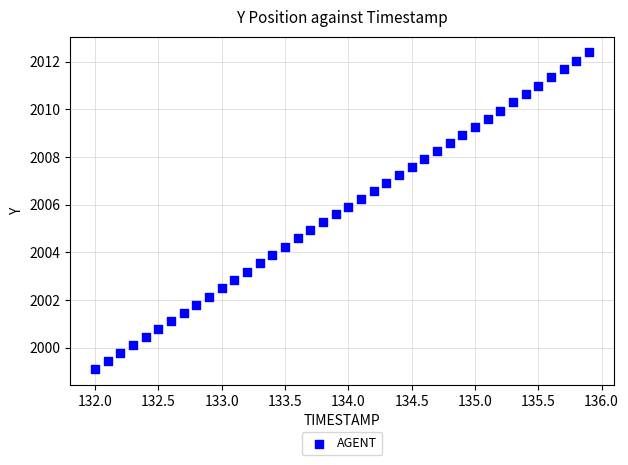

What is the range of Y values (max minus min)?

13.3